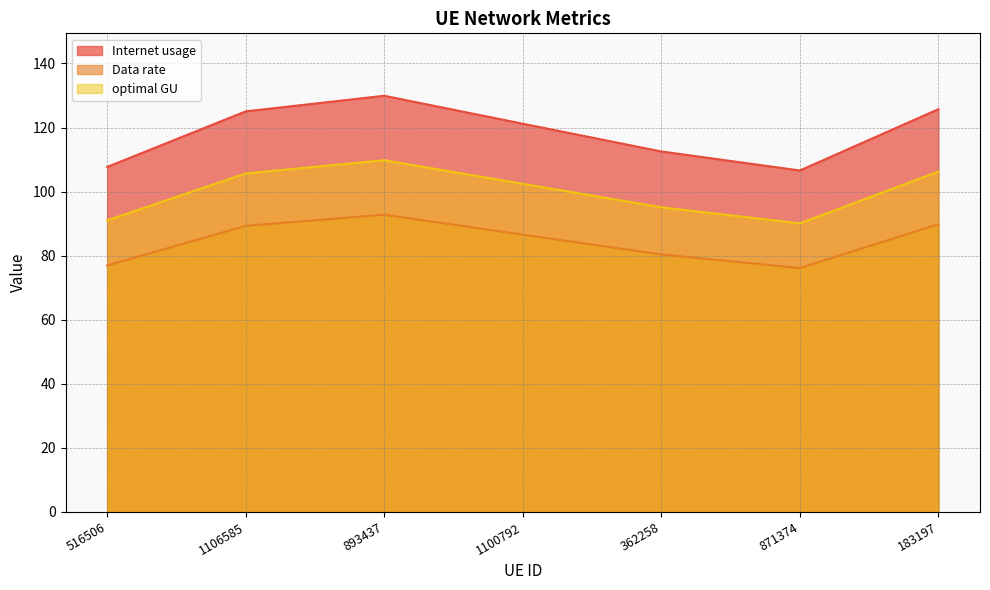

True or false: optimal GU has more than 0 interior local peaks.

True